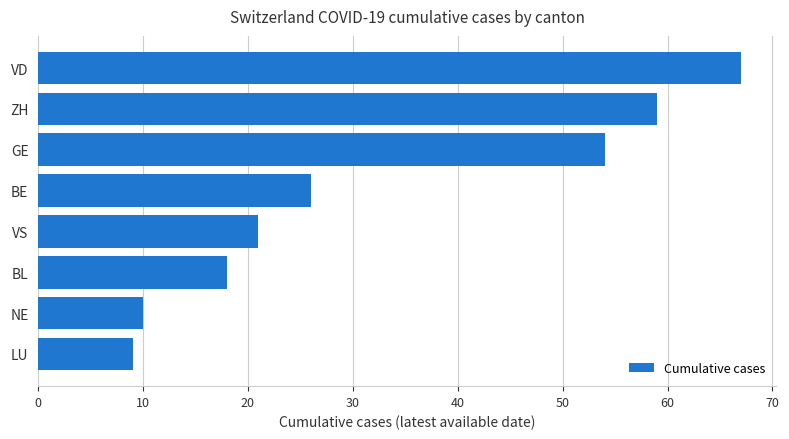

What is the sum of all values?

264